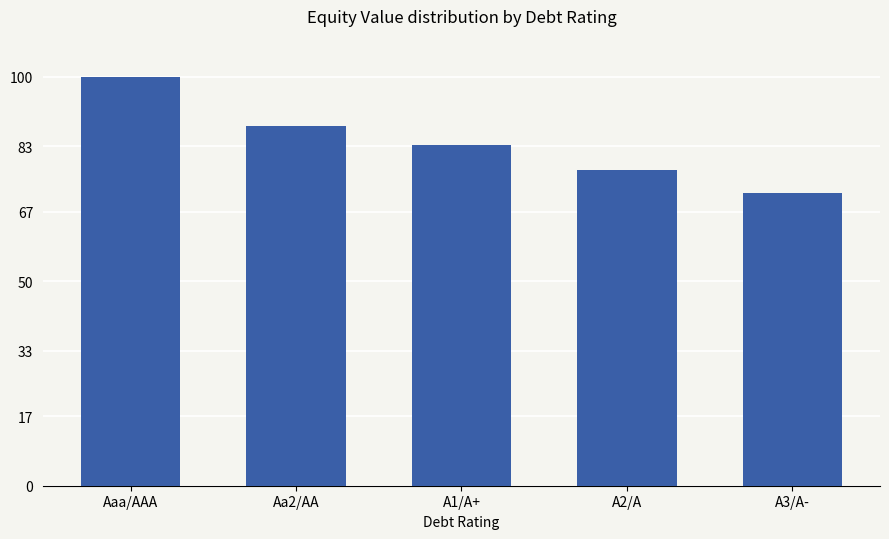

At which label does the data first exceed 83?

Aaa/AAA